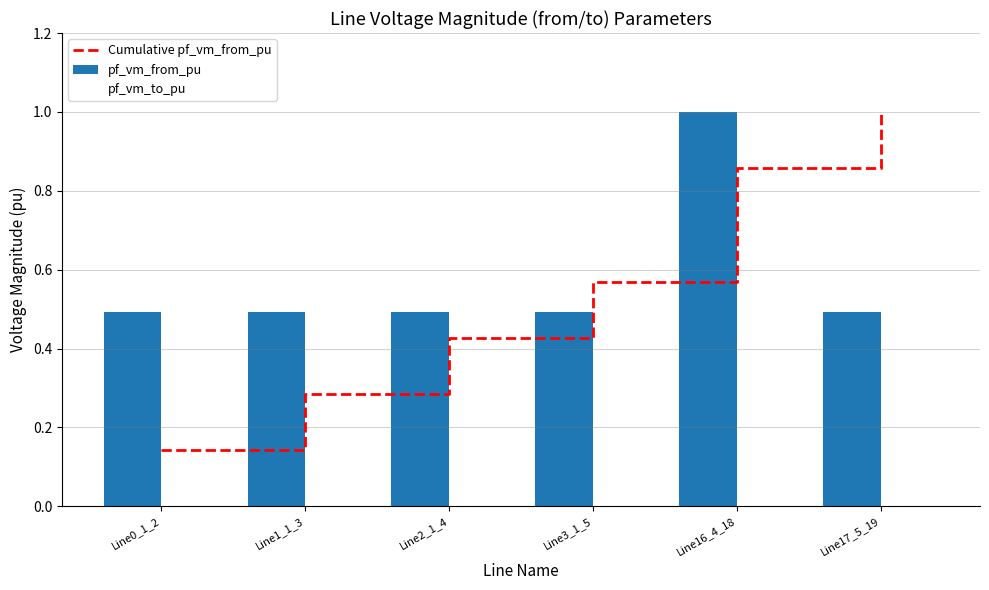

At which label does pf_vm_from_pu reach its peak?

Line16_4_18